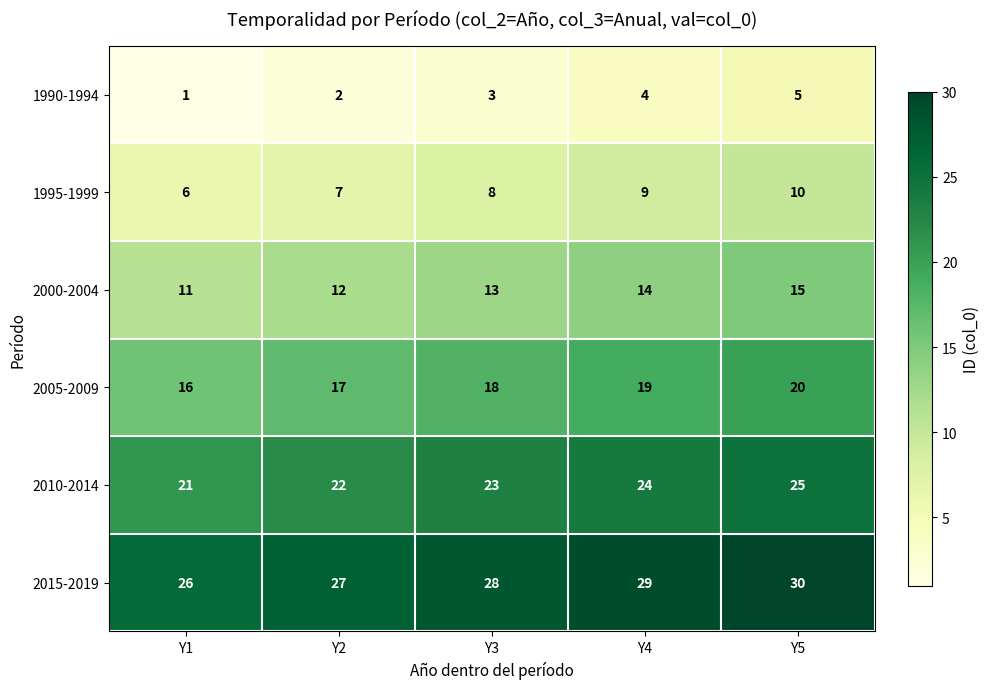

The value of 1990-1994 at Y2 is 2. True or false?

True